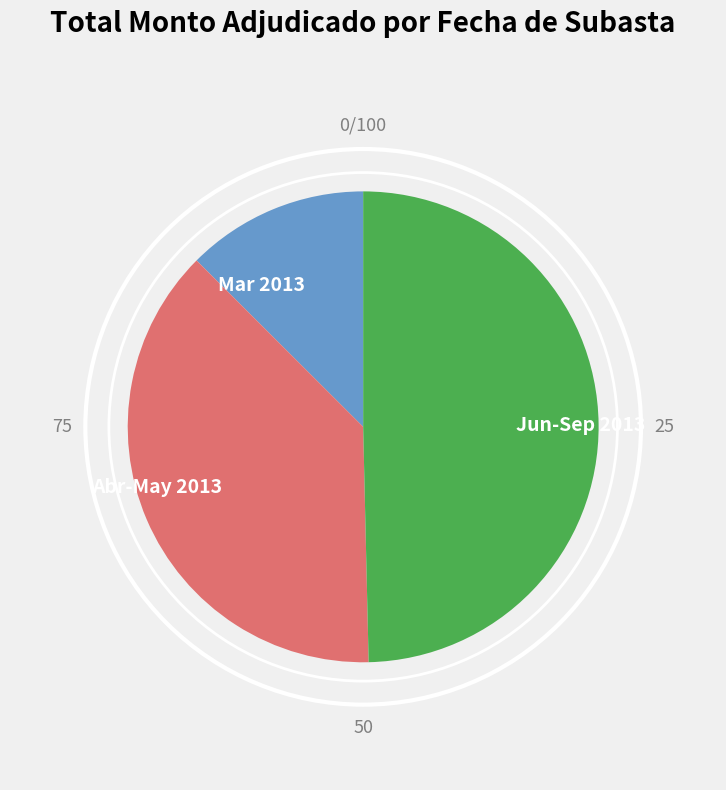

Does Mar 2013 account for over 50% of the chart?

No